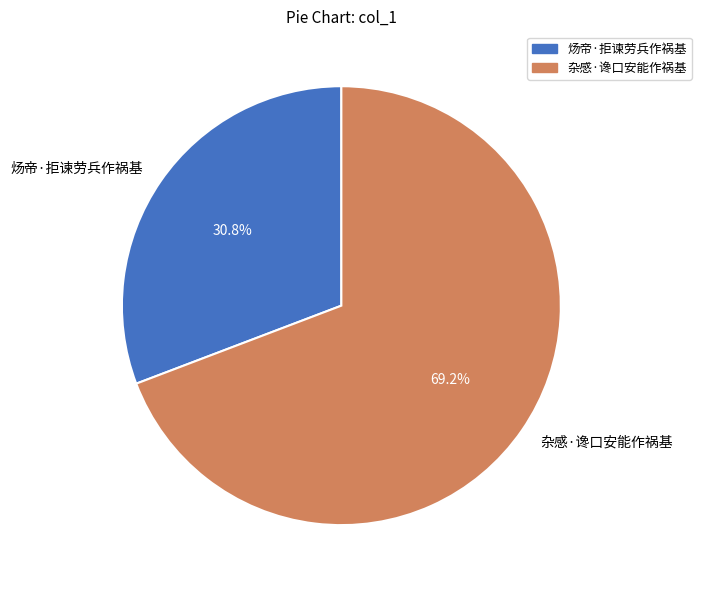

To the nearest percent, what is the combined percentage of 杂感·谗口安能作祸基 and 炀帝·拒谏劳兵作祸基?

100%